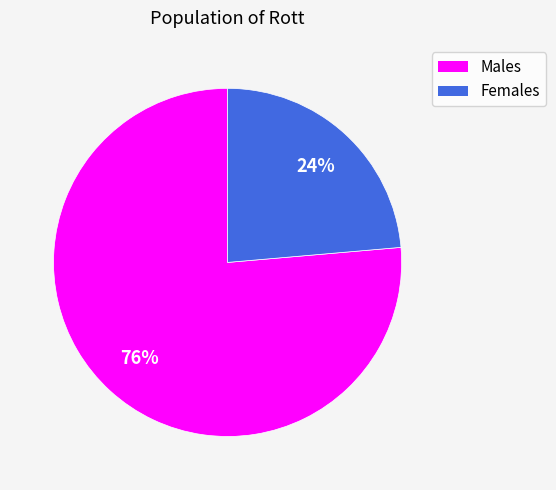

Does any single category account for the majority?

Yes